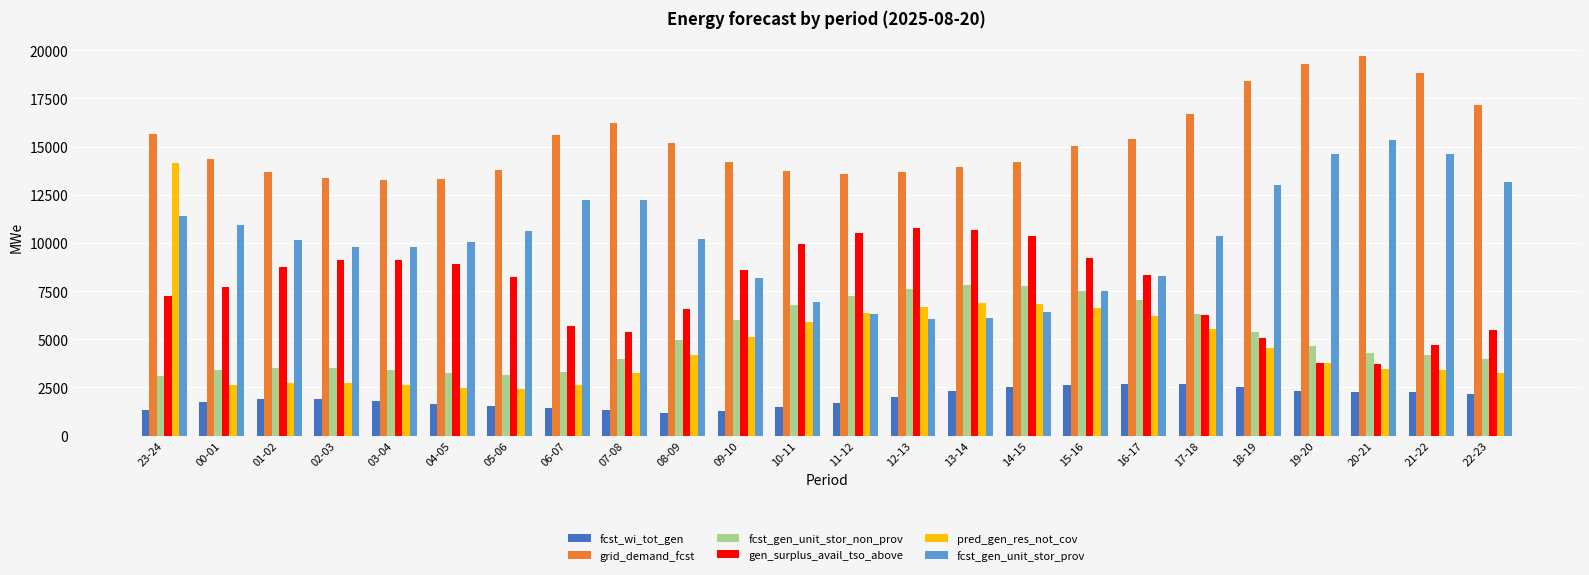

Rank the series at 23-24 from highest to lowest value.

grid_demand_fcst, pred_gen_res_not_cov, fcst_gen_unit_stor_prov, gen_surplus_avail_tso_above, fcst_gen_unit_stor_non_prov, fcst_wi_tot_gen